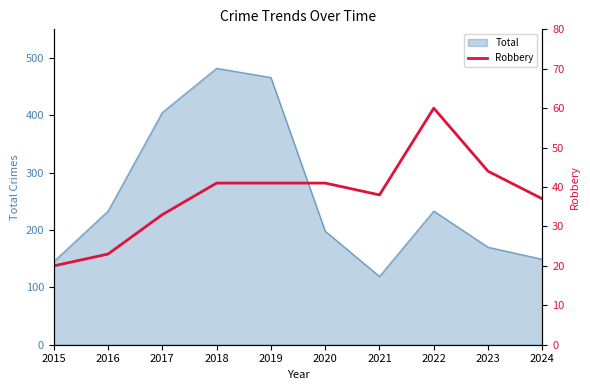

How many lines are shown in the chart?

1